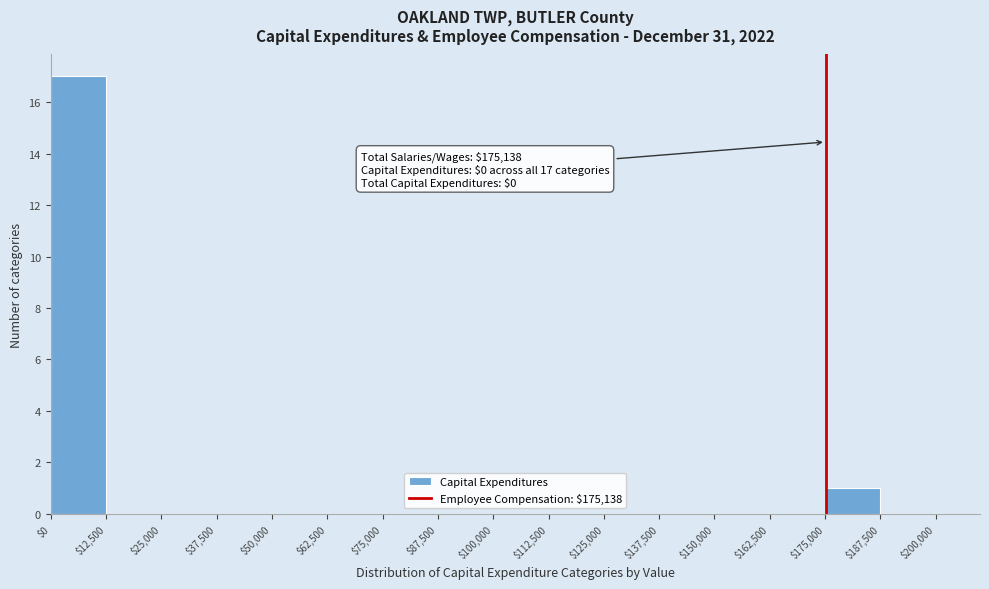

Which range on the x-axis has the tallest bar?

$0 to $12,500